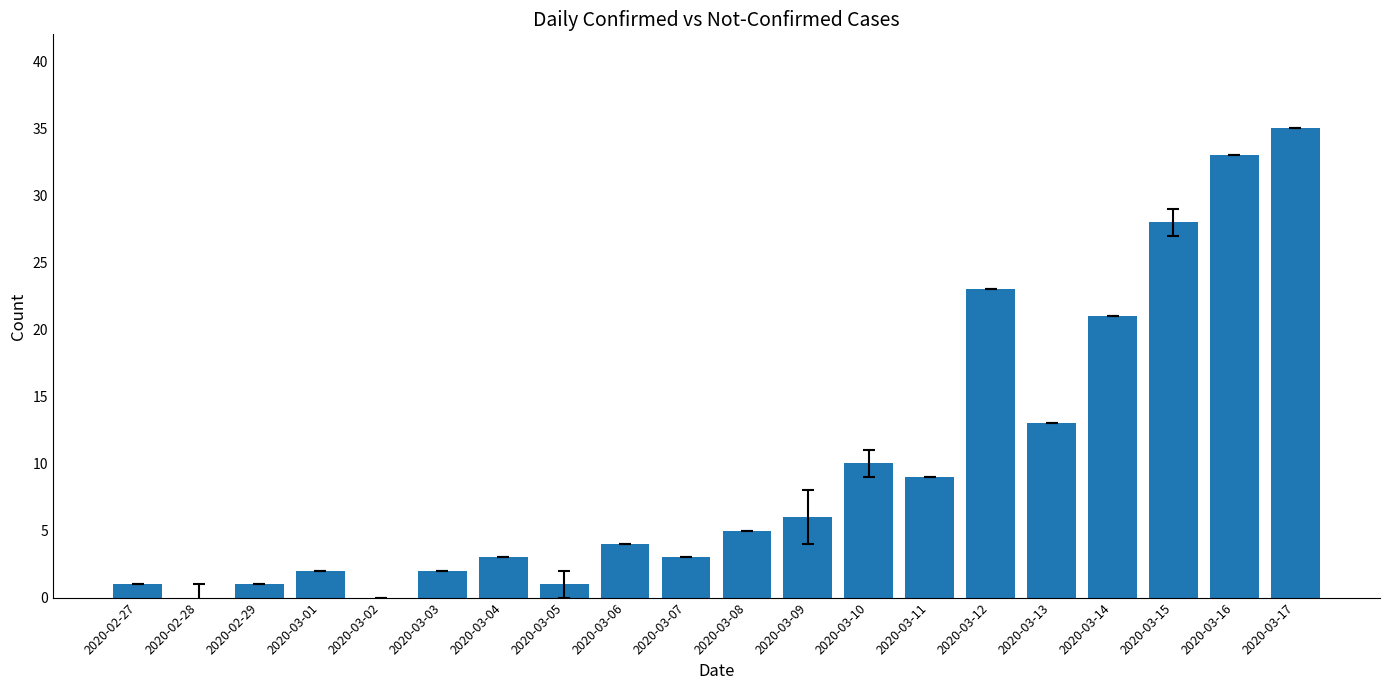

Count the number of categories in the chart.

20